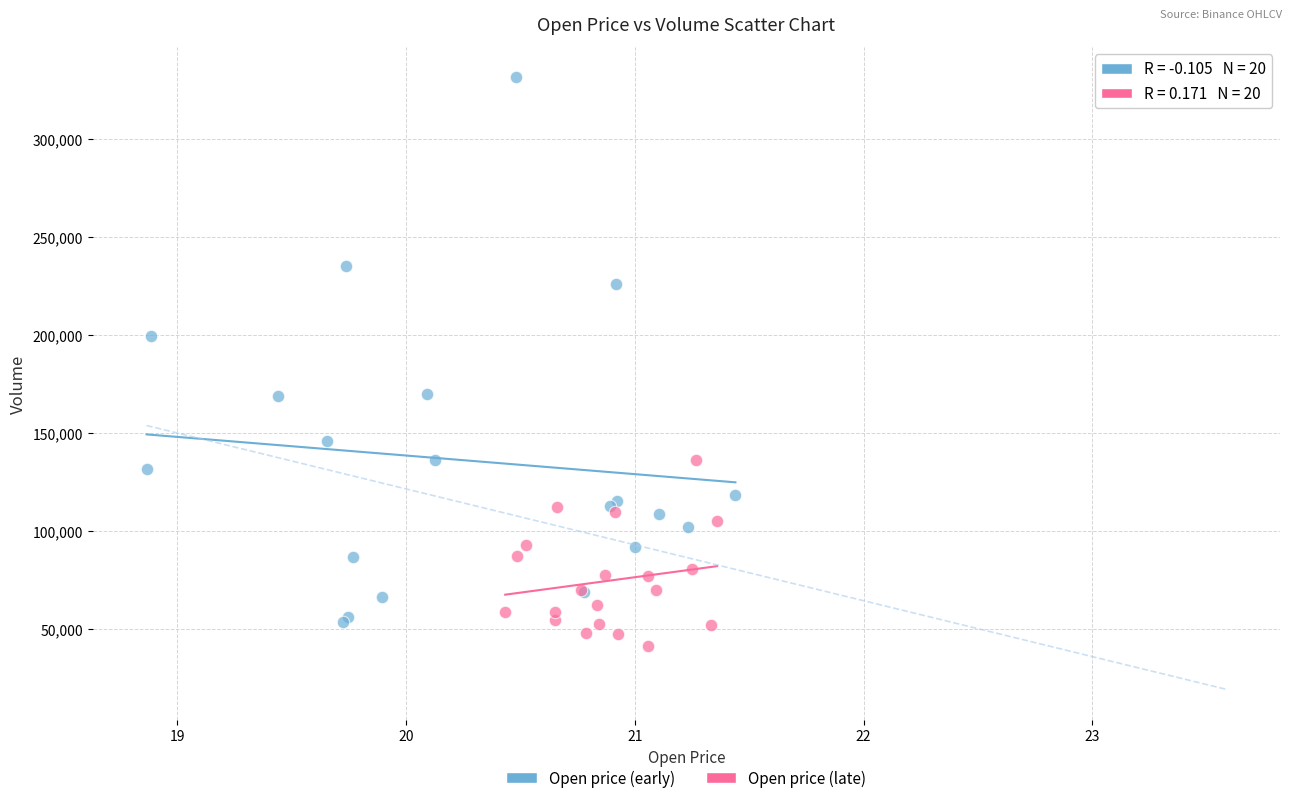

Which series reaches the maximum Y coordinate?

Open price (early)